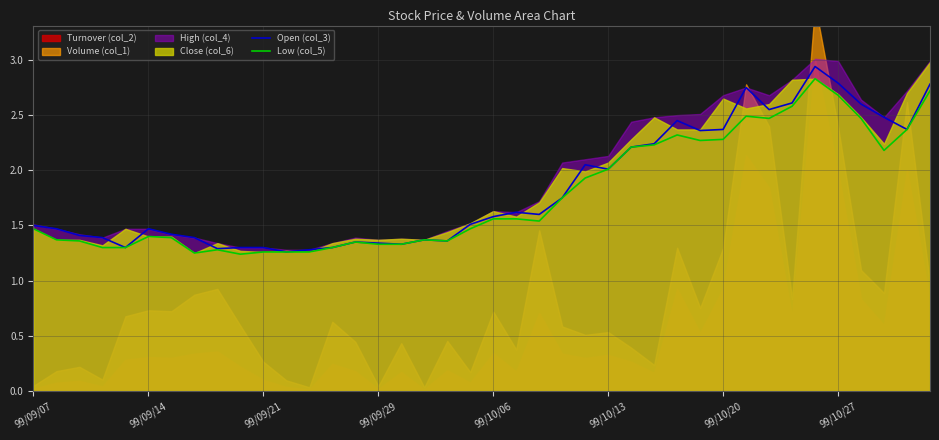

What position from the right is 17?

23